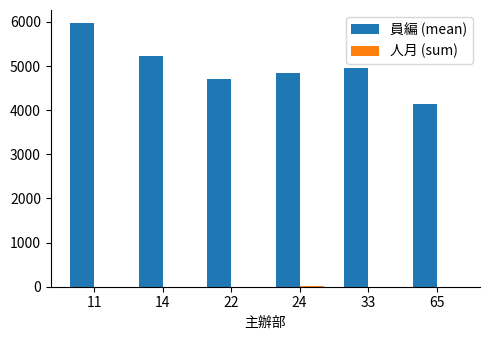

Are the bars grouped side by side (vs. stacked)?

Yes